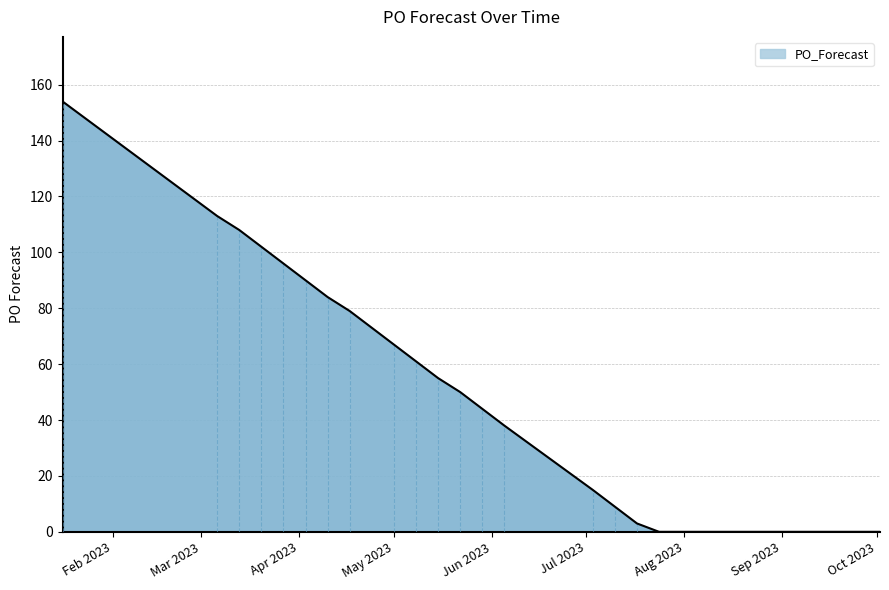

What is the greatest value displayed?

154